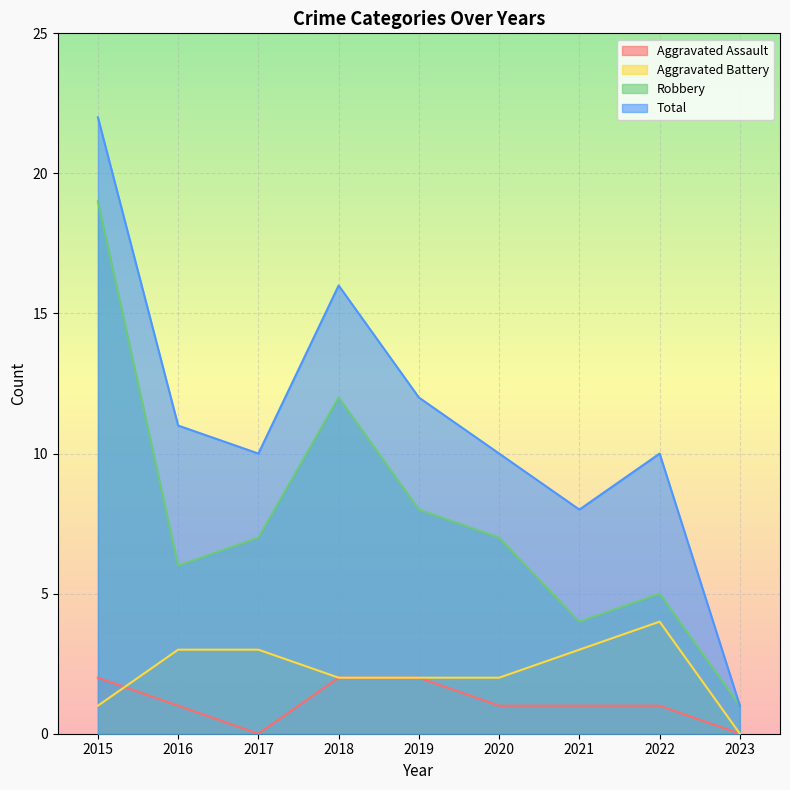

True or false: Total and Robbery cross at least once.

False